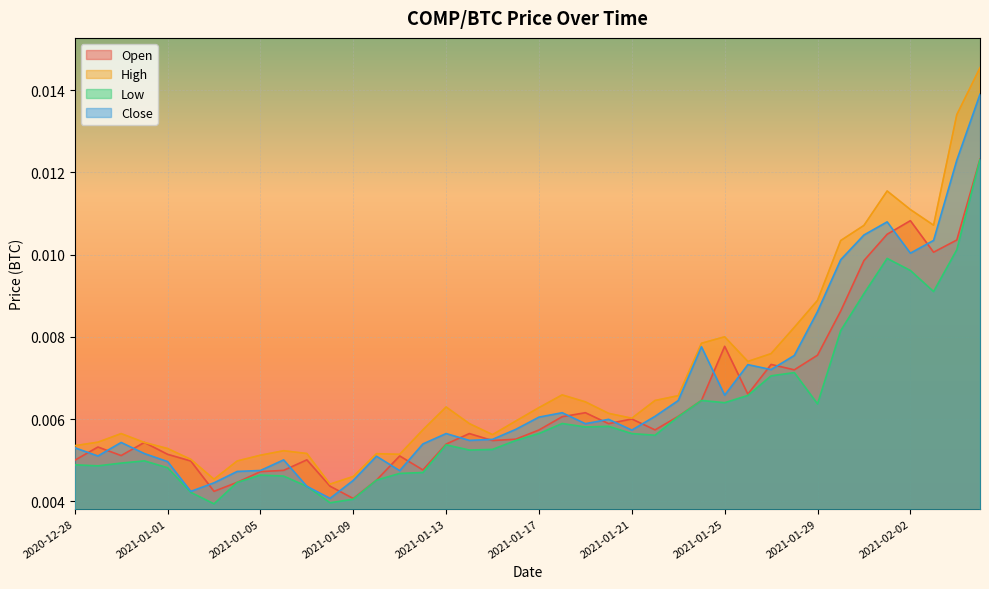

How many High values are between 0 and 1?

40